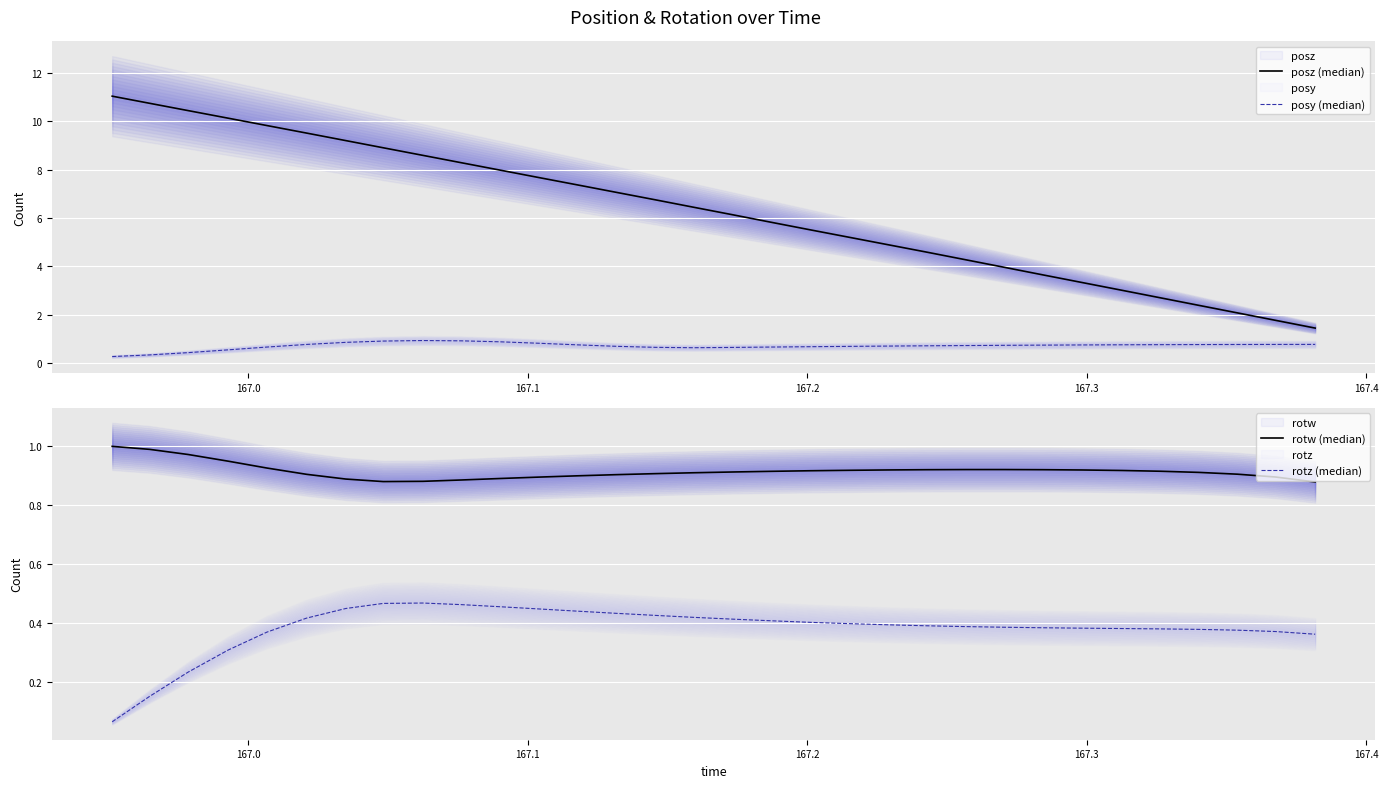

How many interior local valleys does the posy (median) series have?

1